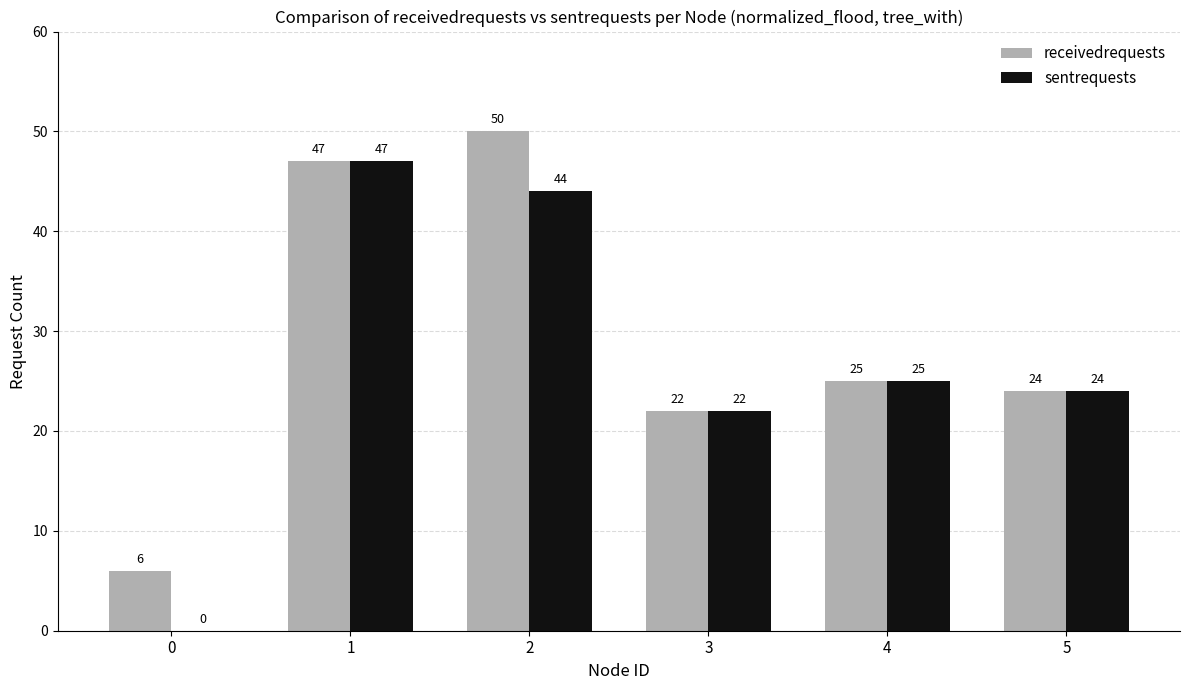

Is the value of receivedrequests at 2 greater than the value of sentrequests at 3?

Yes